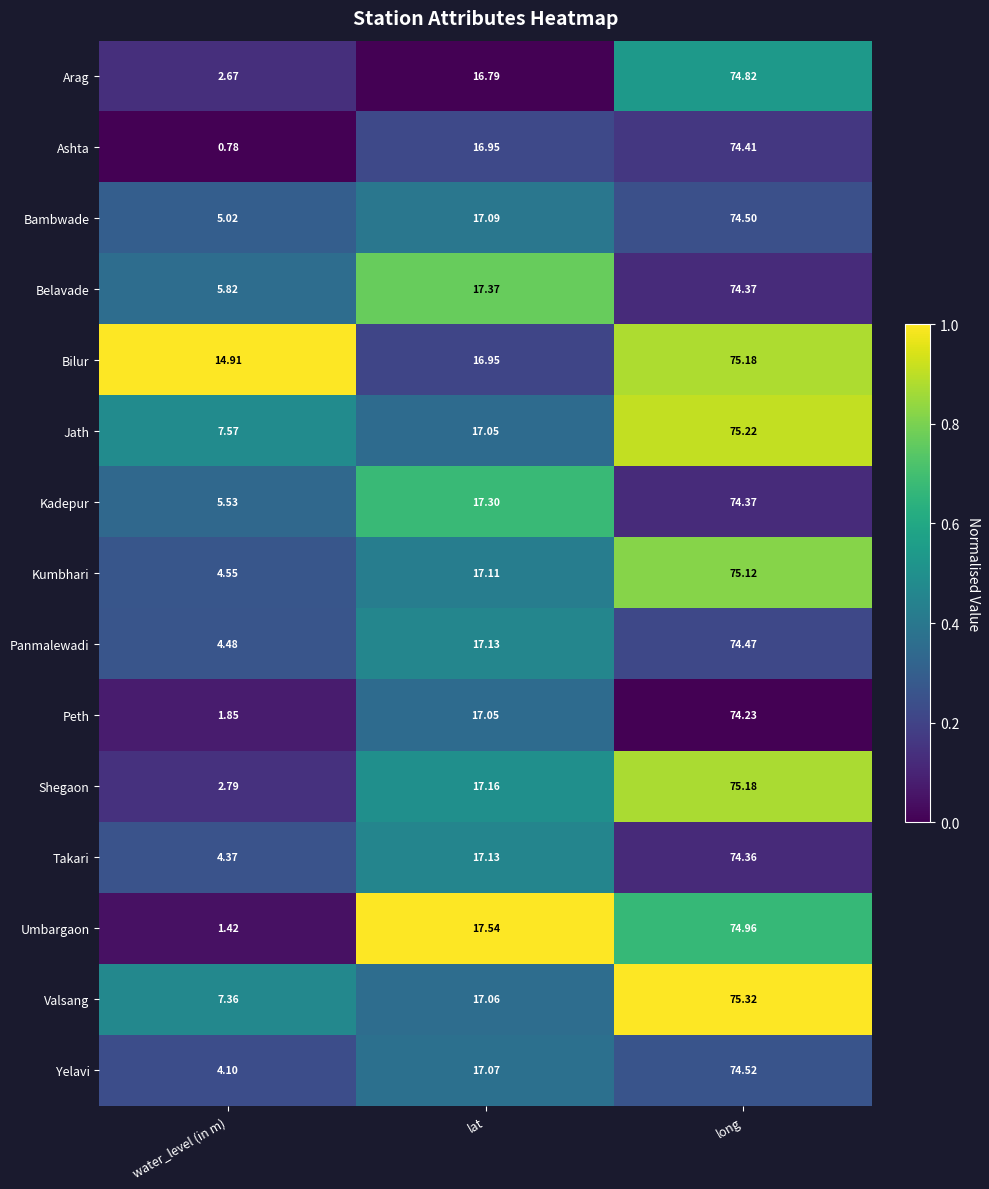

Which series has the widest spread of values?

Ashta